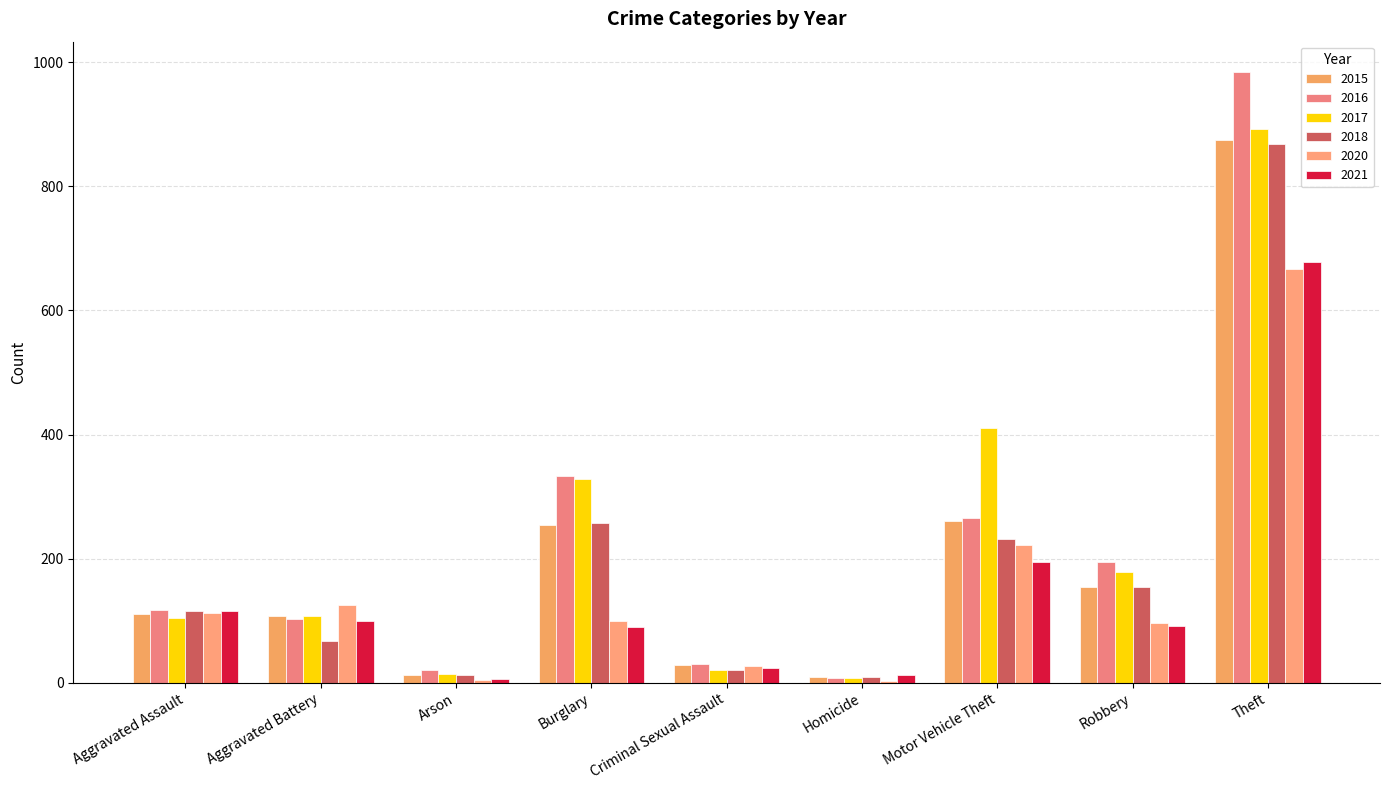

Reading left to right, extract all data points from this chart.

2015: Aggravated Assault=110	Aggravated Battery=108	Arson=13	Burglary=254	Criminal Sexual Assault=28	Homicide=9	Motor Vehicle Theft=261	Robbery=154	Theft=874
2016: Aggravated Assault=118	Aggravated Battery=102	Arson=20	Burglary=333	Criminal Sexual Assault=30	Homicide=7	Motor Vehicle Theft=265	Robbery=194	Theft=984
2017: Aggravated Assault=105	Aggravated Battery=108	Arson=14	Burglary=329	Criminal Sexual Assault=21	Homicide=8	Motor Vehicle Theft=411	Robbery=178	Theft=892
2018: Aggravated Assault=115	Aggravated Battery=67	Arson=12	Burglary=257	Criminal Sexual Assault=21	Homicide=10	Motor Vehicle Theft=231	Robbery=155	Theft=868
2020: Aggravated Assault=113	Aggravated Battery=126	Arson=4	Burglary=100	Criminal Sexual Assault=27	Homicide=2	Motor Vehicle Theft=222	Robbery=97	Theft=666
2021: Aggravated Assault=115	Aggravated Battery=100	Arson=6	Burglary=90	Criminal Sexual Assault=24	Homicide=13	Motor Vehicle Theft=194	Robbery=91	Theft=678